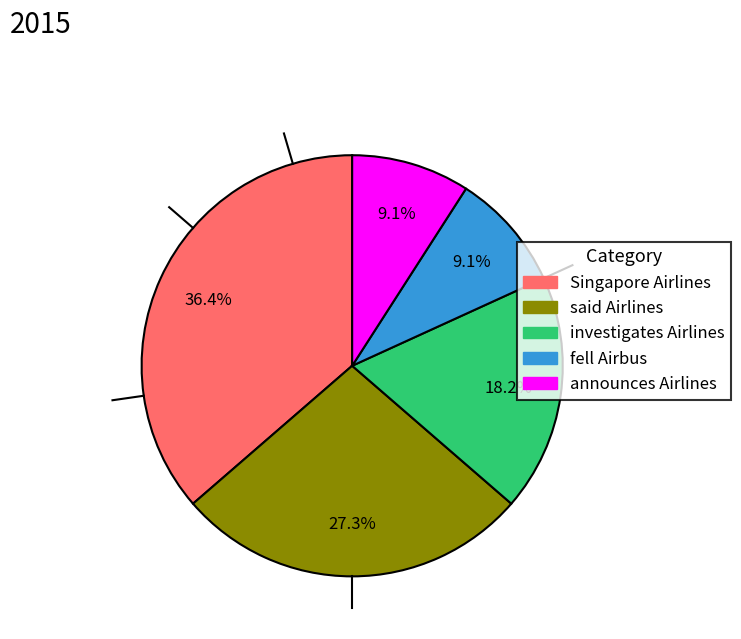

Is there any slice that represents more than half of the pie?

No